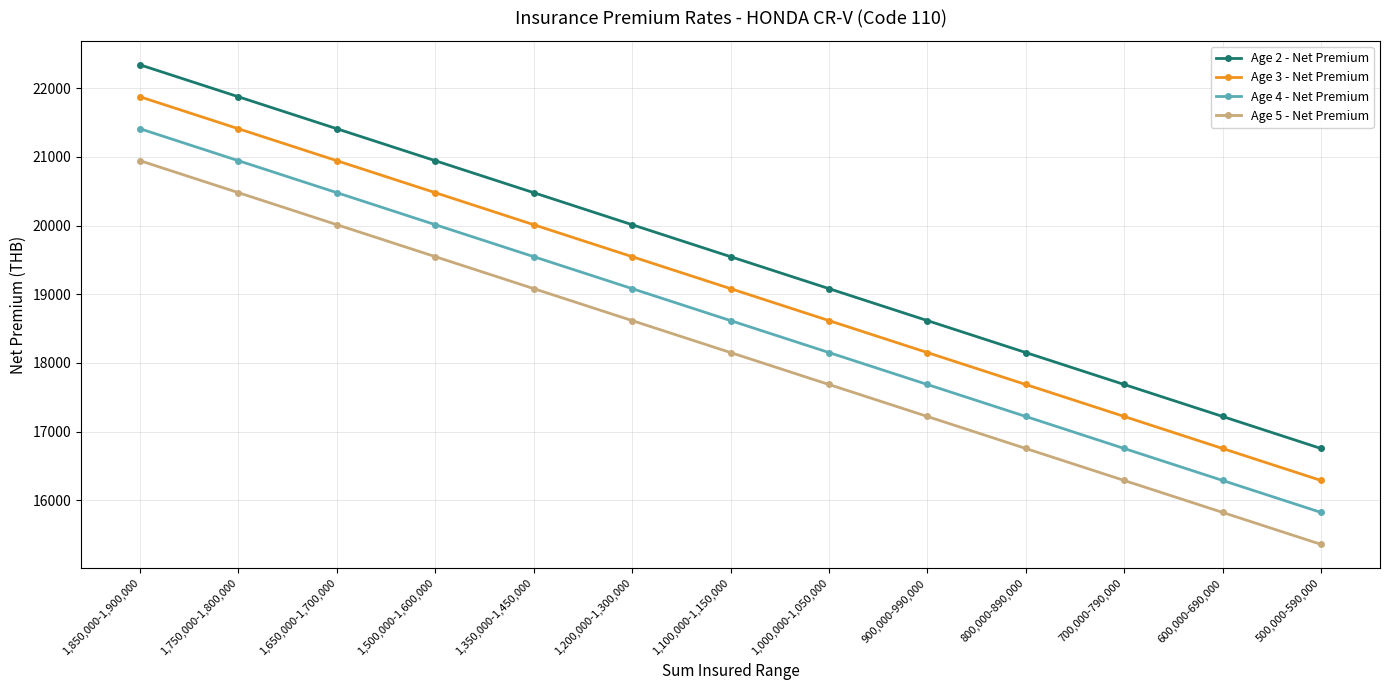

How many lines are shown in the chart?

4